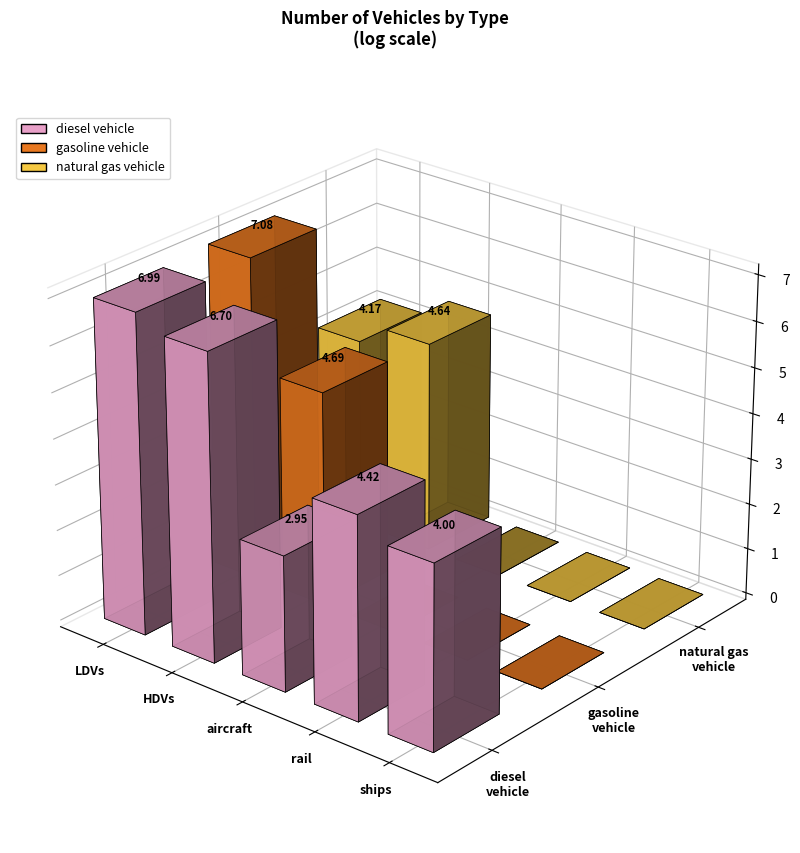

Which series changed the most between LDVs and aircraft?

gasoline vehicle